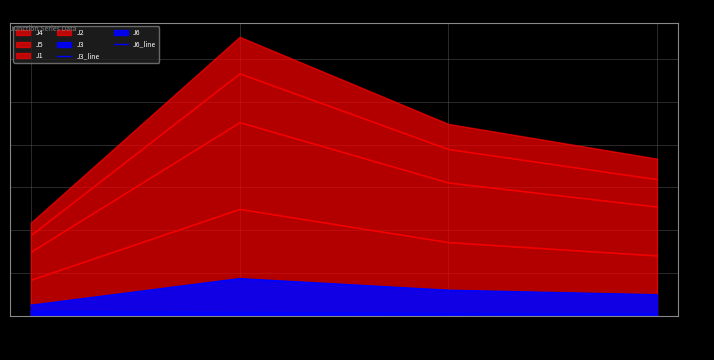

How many lines are shown in the chart?

2